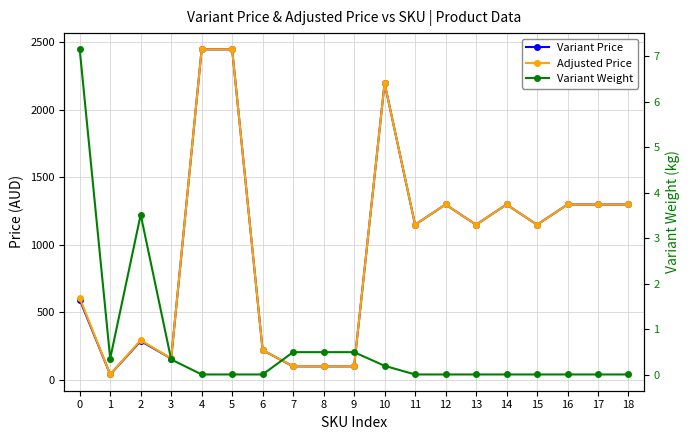

How many interior local valleys does the Variant Weight series have?

1